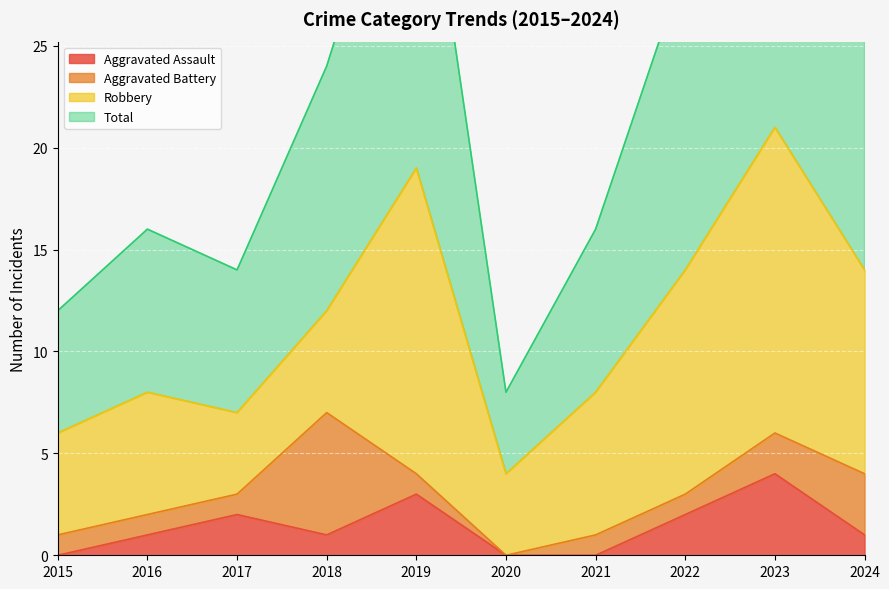

What is the value of the Total point at the 1st from the left?

12